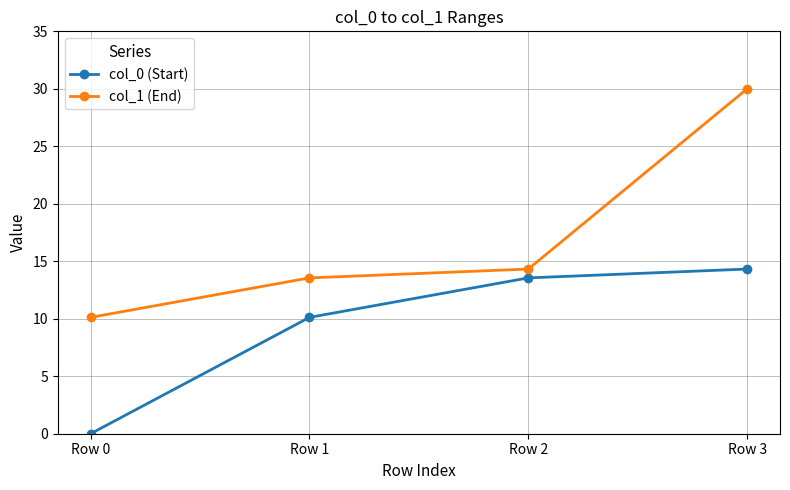

The col_0 (Start) series shows 2.1 at Row 1. True or false?

False